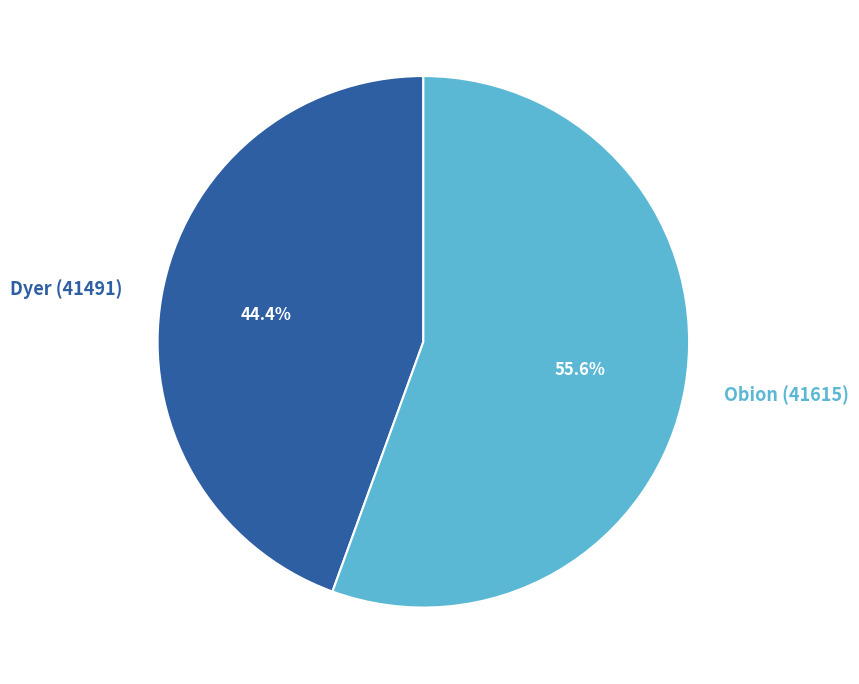

Combined, do Dyer (41491) and Obion (41615) account for over 50%?

Yes